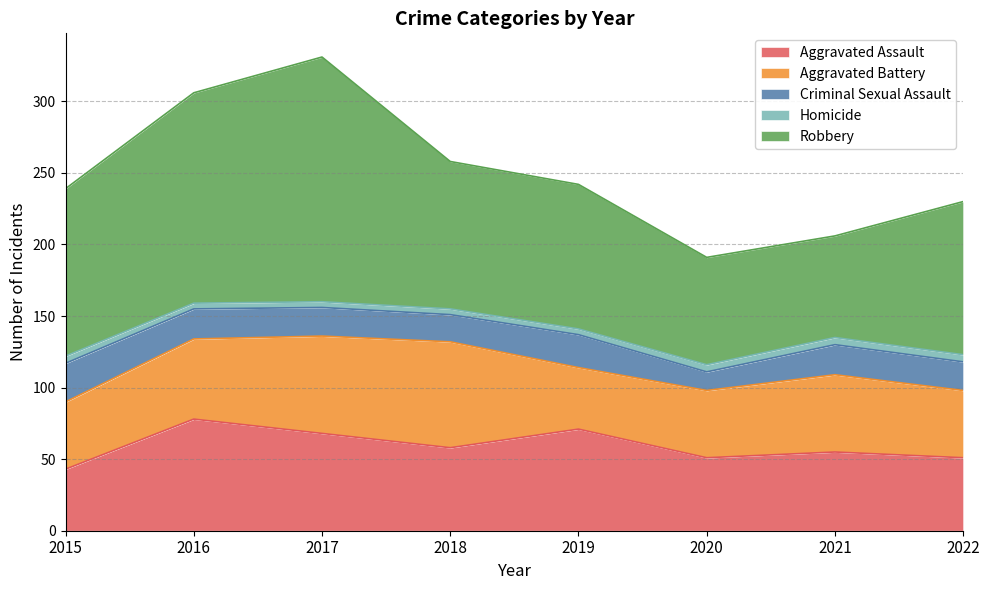

List the series in order of their peak value, highest first.

Robbery, Aggravated Assault, Aggravated Battery, Criminal Sexual Assault, Homicide